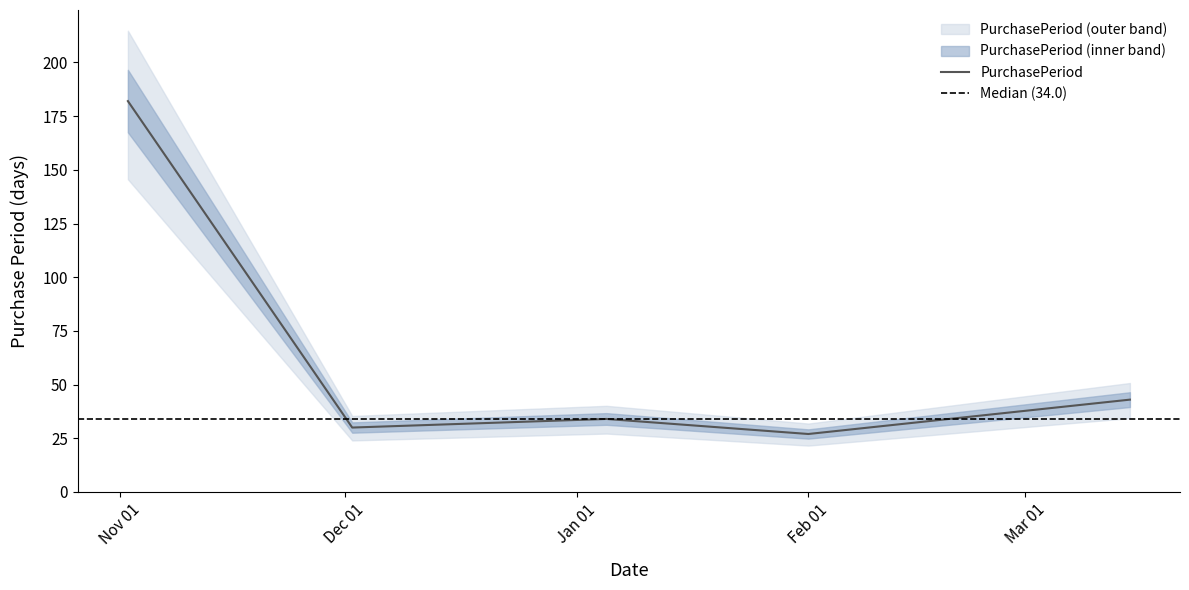

Where is the first local maximum?

2016-01-05